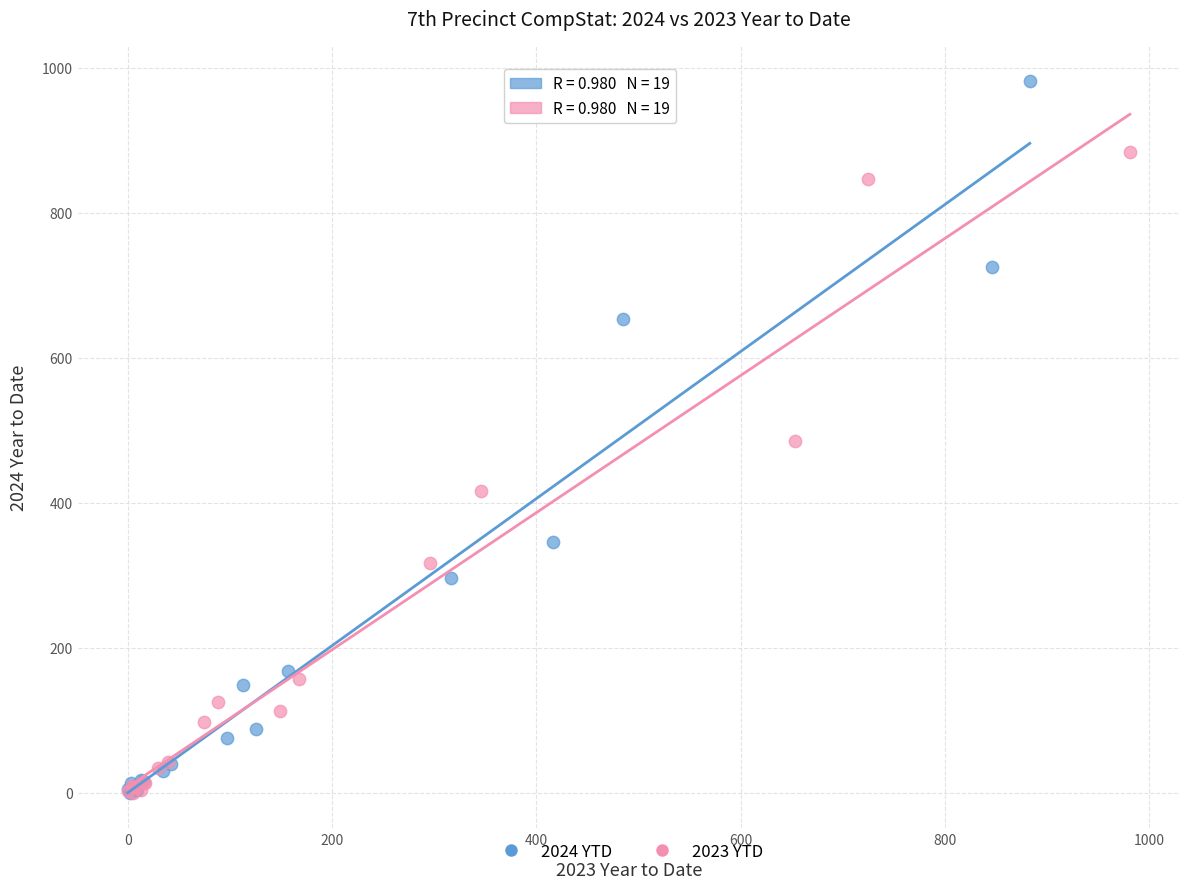

Which series reaches the maximum Y coordinate?

2024 YTD